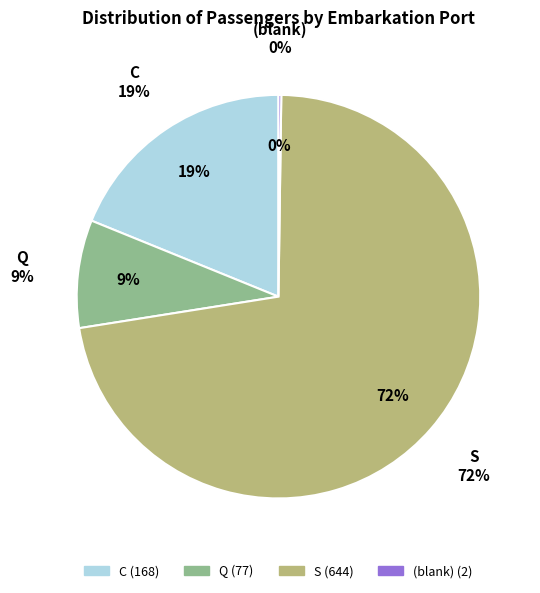

What is the change in value from C to S?

+476